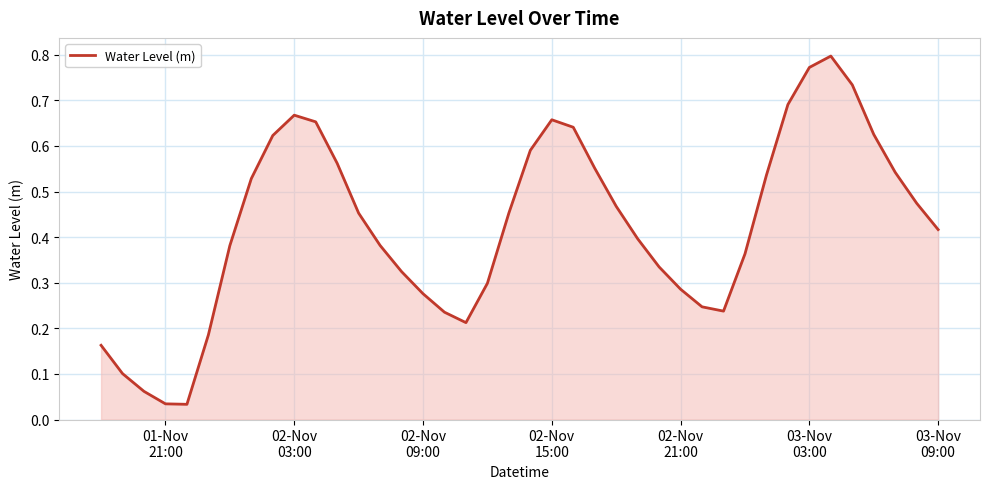

At which category does the data reach its first local peak?

02-Nov
03:00